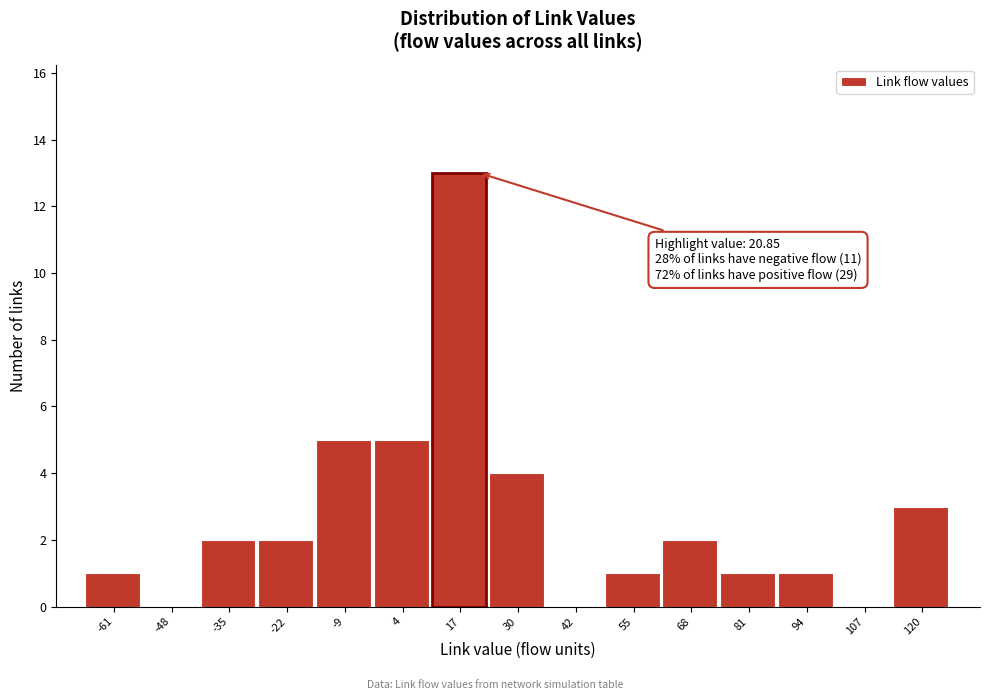

Over which range of the x-axis is the bar tallest?

10 to 24